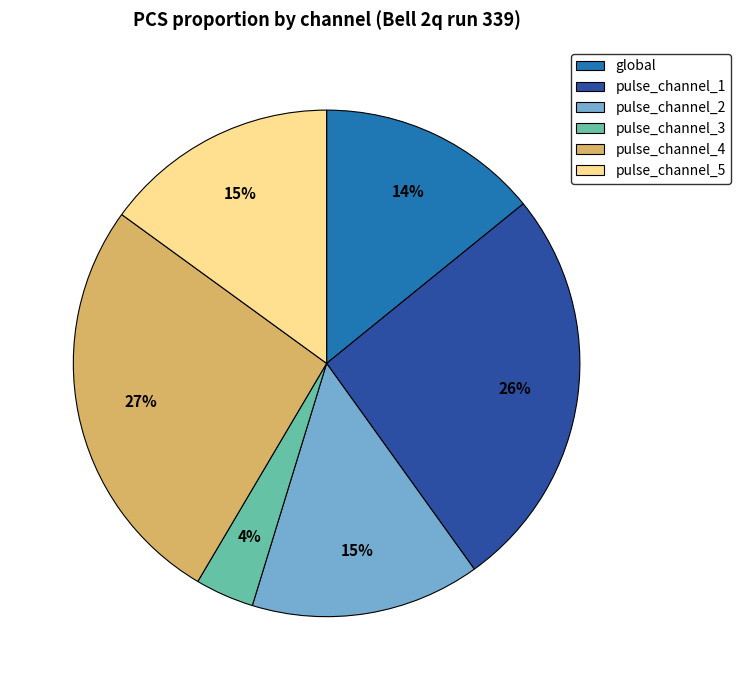

The pulse_channel_3 slice represents 10% of the pie. True or false?

False